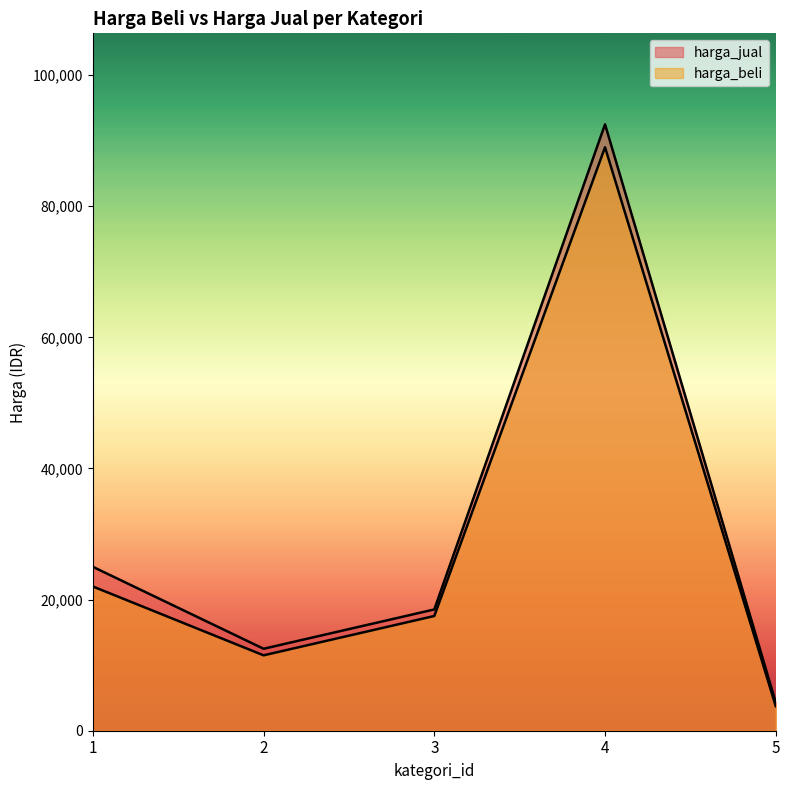

How many data points in harga_jual are above 18500?

2